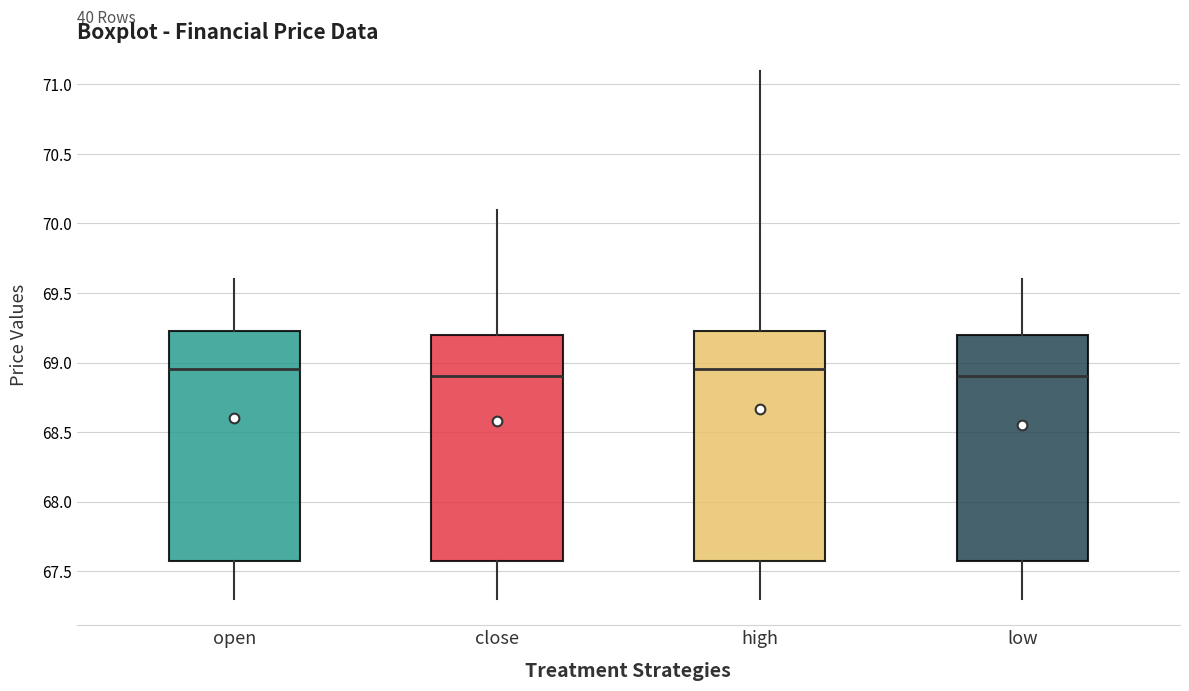

Where is the upper edge of the box for high on the y-axis? The values are not printed on the chart, so give them approximately, as read against the axis.

69.25